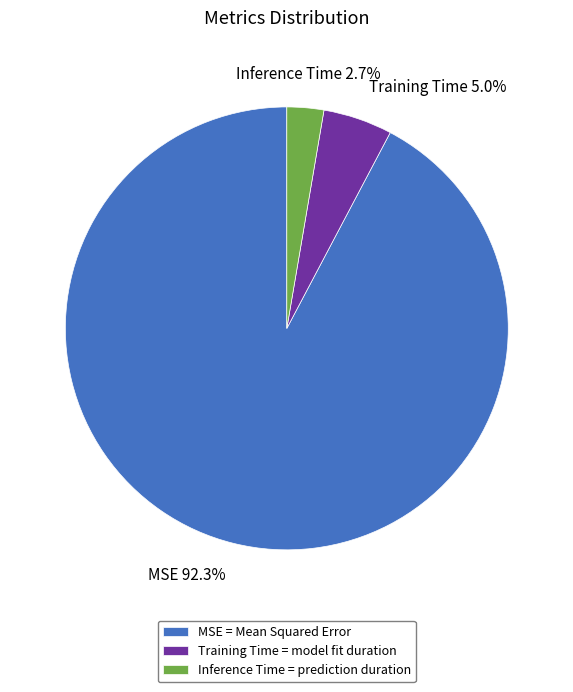

What is the largest slice in the pie chart?

MSE